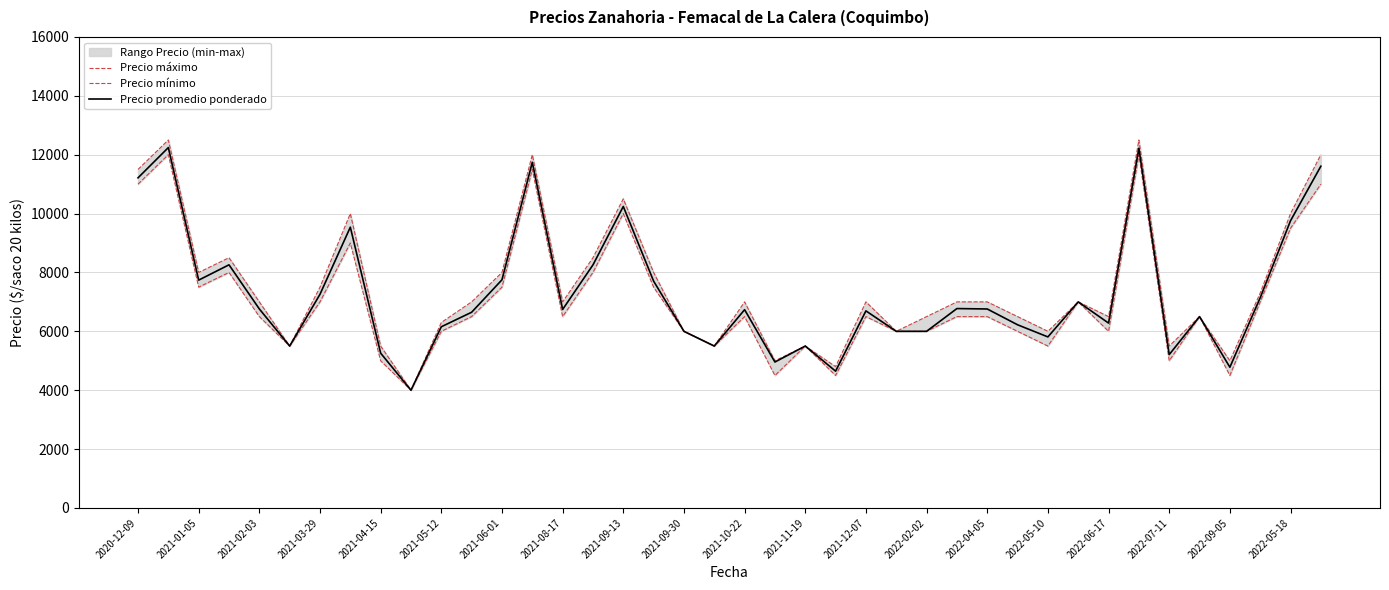

What is the highest value of the Precio promedio ponderado series?

12242